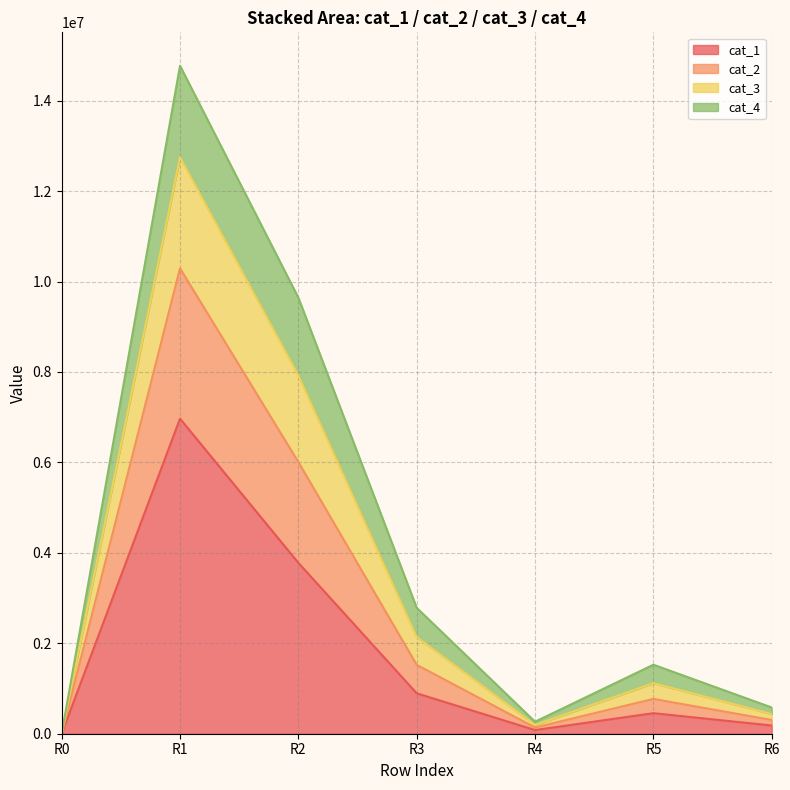

Does the chart display data point markers on the line(s)?

No